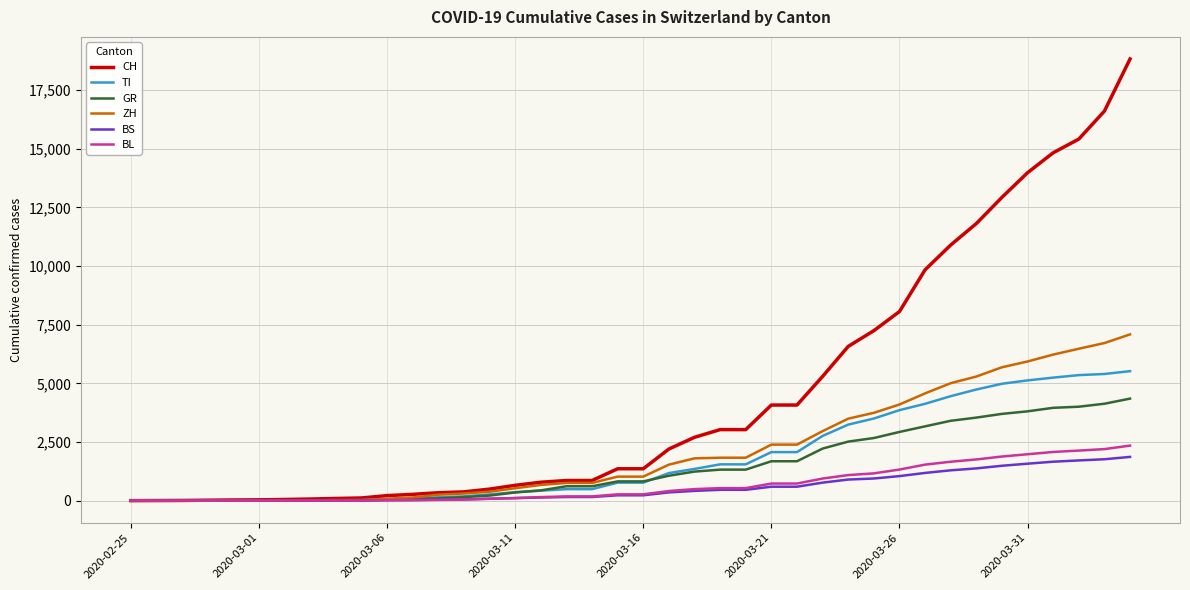

Which series has the widest spread of values?

CH